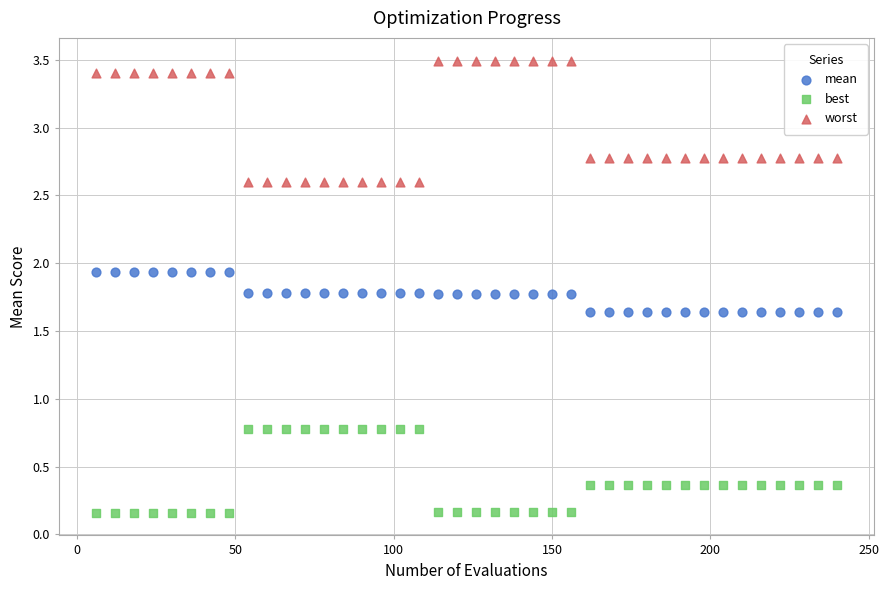

Which series contains the lowest Y value?

best